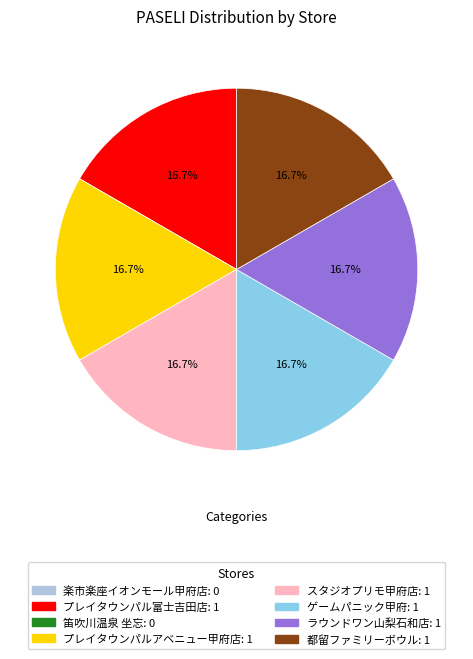

Does any single category account for the majority?

No